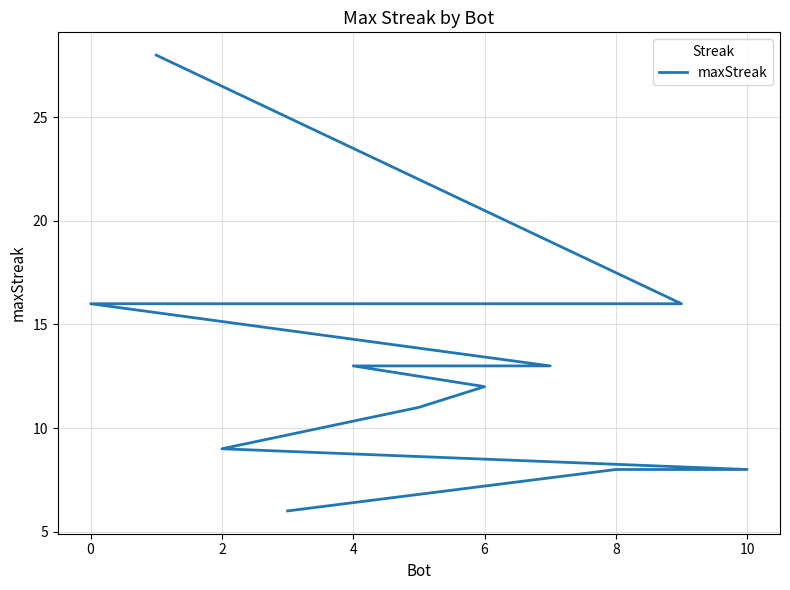

Is it true that the value at 0 is 28?

False